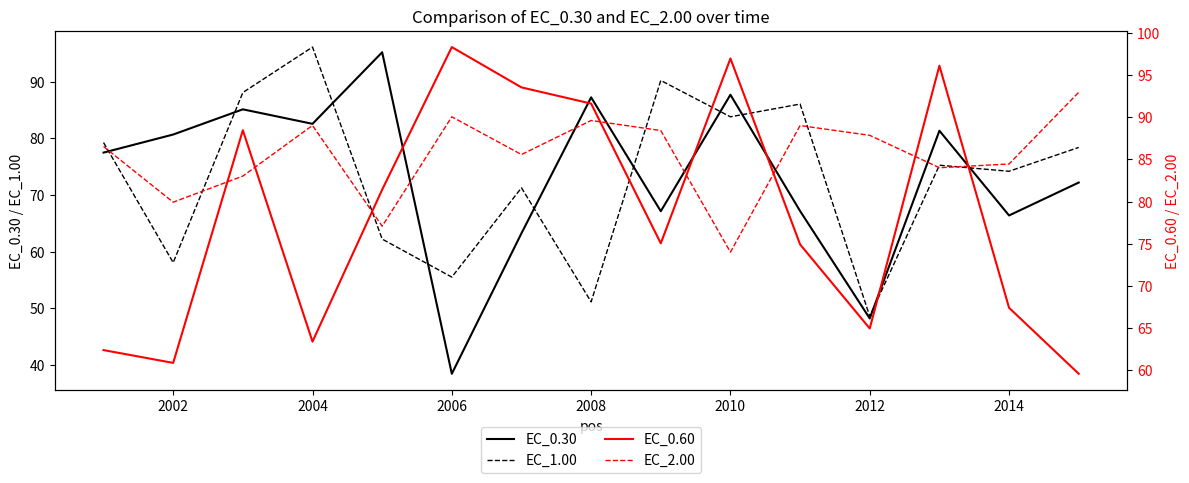

Is the value of EC_1.00 at 2008 greater than the value of EC_0.30 at 2012?

Yes